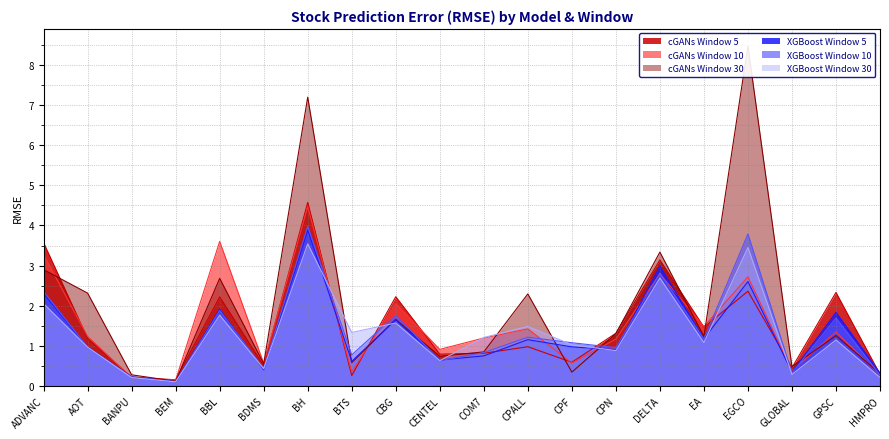

Reading right to left, list all the values displayed in this chart.

cGANs Window 5: HMPRO=0.3	GPSC=2.3	GLOBAL=0.4	EGCO=2.4	EA=1.5	DELTA=3.1	CPN=1.3	CPF=0.6	CPALL=1.0	COM7=0.8	CENTEL=0.8	CBG=2.2	BTS=0.3	BH=4.6	BDMS=0.5	BBL=2.2	BEM=0.1	BANPU=0.2	AOT=1.2	ADVANC=3.6
cGANs Window 10: HMPRO=0.3	GPSC=1.3	GLOBAL=0.4	EGCO=2.7	EA=1.5	DELTA=2.8	CPN=1.2	CPF=0.6	CPALL=1.4	COM7=1.2	CENTEL=0.9	CBG=2.0	BTS=0.3	BH=4.5	BDMS=0.6	BBL=3.6	BEM=0.1	BANPU=0.2	AOT=1.2	ADVANC=3.3
cGANs Window 30: HMPRO=0.3	GPSC=1.3	GLOBAL=0.5	EGCO=8.5	EA=1.2	DELTA=3.3	CPN=1.3	CPF=0.3	CPALL=2.3	COM7=0.8	CENTEL=0.7	CBG=1.7	BTS=0.6	BH=7.2	BDMS=0.5	BBL=2.7	BEM=0.1	BANPU=0.3	AOT=2.3	ADVANC=2.9
XGBoost Window 5: HMPRO=0.3	GPSC=1.8	GLOBAL=0.3	EGCO=2.6	EA=1.2	DELTA=3.0	CPN=0.9	CPF=1.0	CPALL=1.1	COM7=0.7	CENTEL=0.6	CBG=1.7	BTS=0.6	BH=3.9	BDMS=0.4	BBL=1.9	BEM=0.1	BANPU=0.2	AOT=1.0	ADVANC=2.3
XGBoost Window 10: HMPRO=0.3	GPSC=1.7	GLOBAL=0.3	EGCO=3.8	EA=1.2	DELTA=2.8	CPN=0.9	CPF=1.1	CPALL=1.2	COM7=0.8	CENTEL=0.6	CBG=1.8	BTS=0.8	BH=4.0	BDMS=0.4	BBL=1.9	BEM=0.1	BANPU=0.2	AOT=1.0	ADVANC=2.4
XGBoost Window 30: HMPRO=0.2	GPSC=1.1	GLOBAL=0.3	EGCO=3.4	EA=1.1	DELTA=2.7	CPN=0.9	CPF=1.0	CPALL=1.5	COM7=1.2	CENTEL=0.6	CBG=1.6	BTS=1.3	BH=3.5	BDMS=0.4	BBL=1.8	BEM=0.1	BANPU=0.2	AOT=1.0	ADVANC=2.0